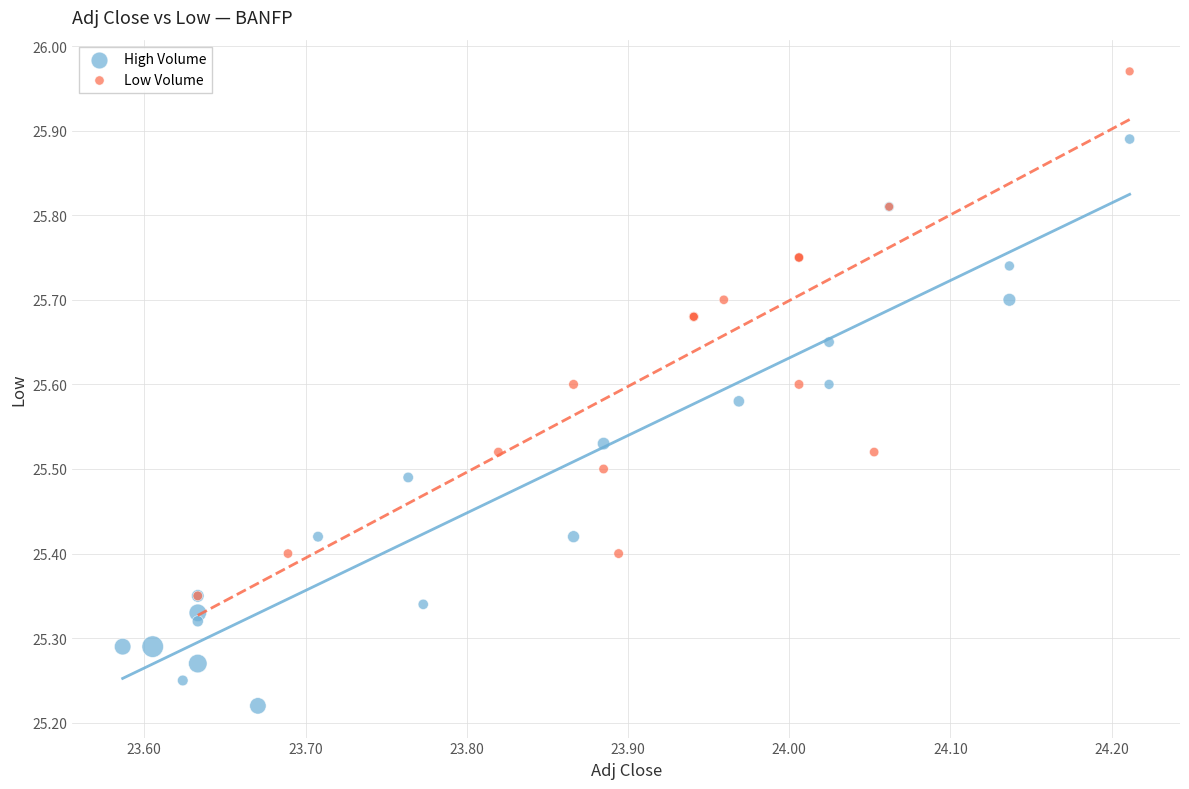

Which series reaches the minimum Y coordinate?

High Volume